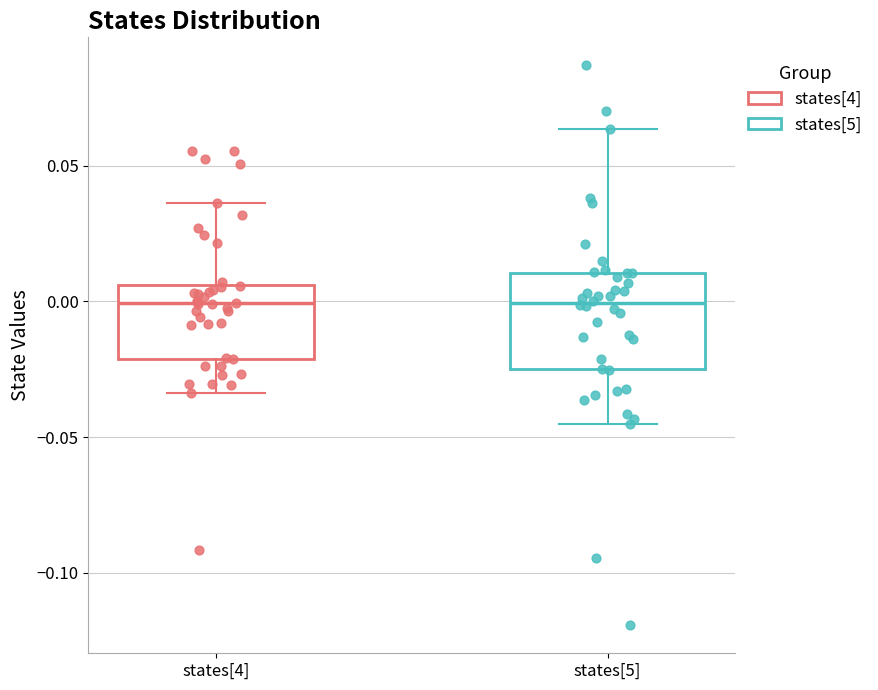

Reading left to right, transcribe this box plot: for each box, give where its median line is, the range the box spans, and where its two whiskers end, as read against the y-axis. The values are not printed on the chart, so give them approximately, as read against the axis.

states[4]: median 0.000, box -0.020 to 0.005, whiskers -0.035 to 0.035
states[5]: median 0.000, box -0.025 to 0.010, whiskers -0.045 to 0.065